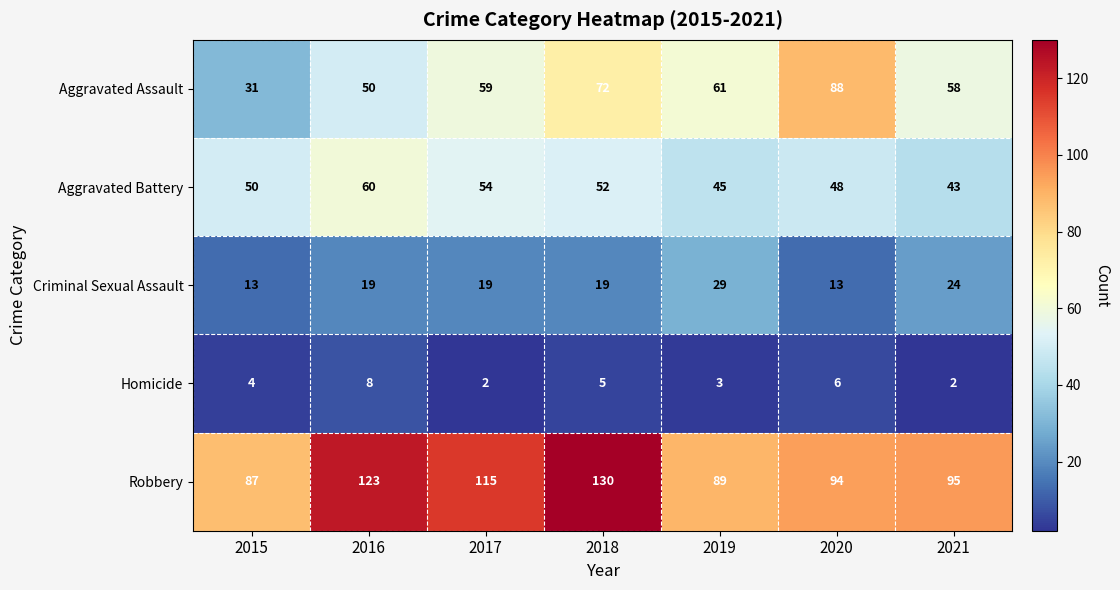

What is the difference between the highest and lowest values at 2017?

113